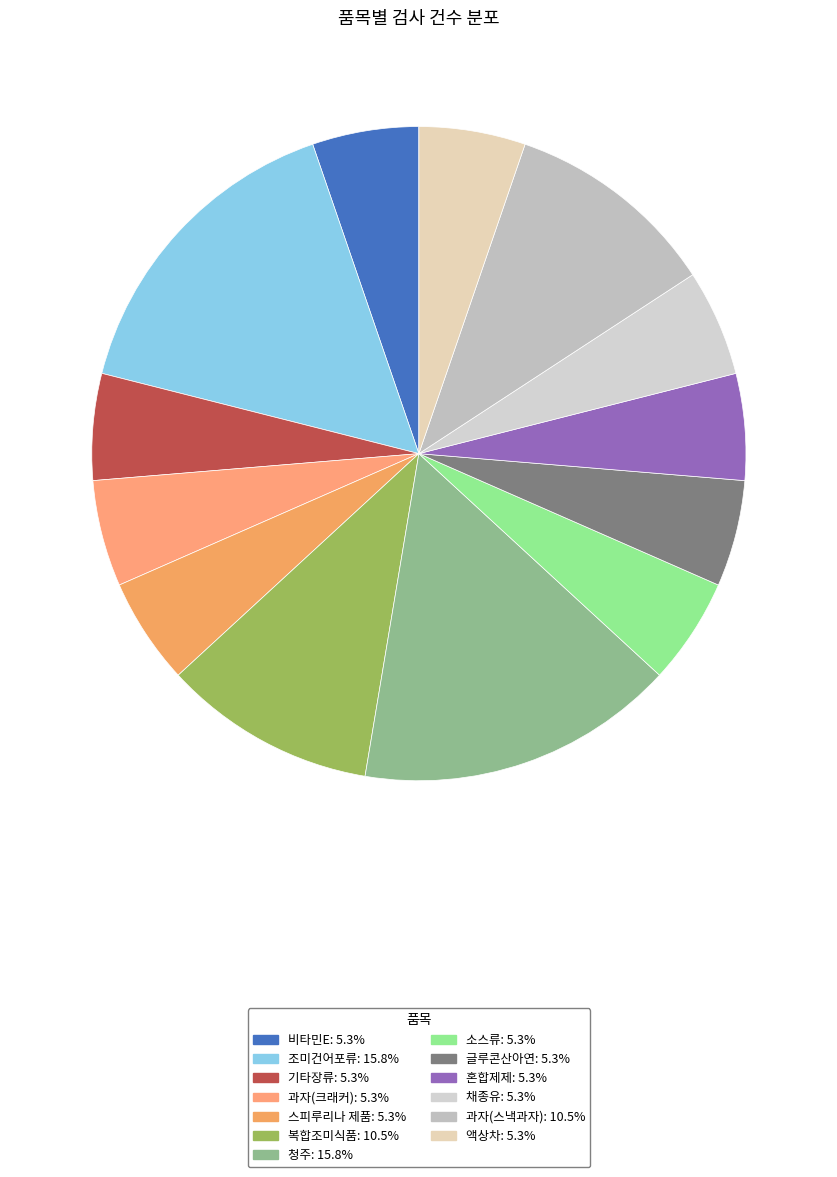

What percentage is NOT represented by 액상차?

94.7%